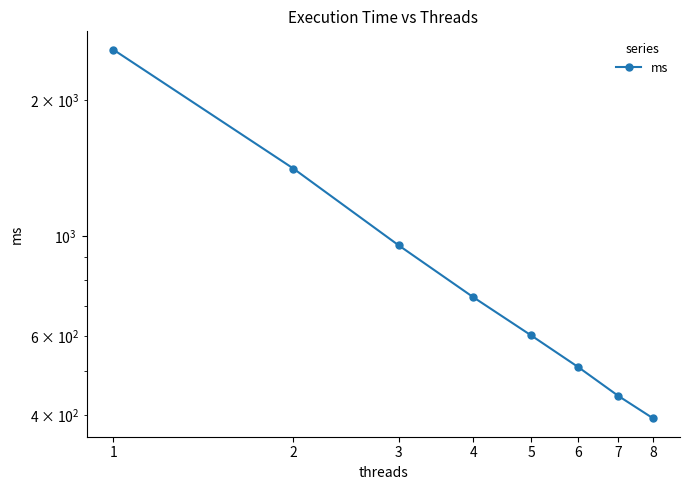

True or false: there are more than 0 points higher than both neighbors.

False